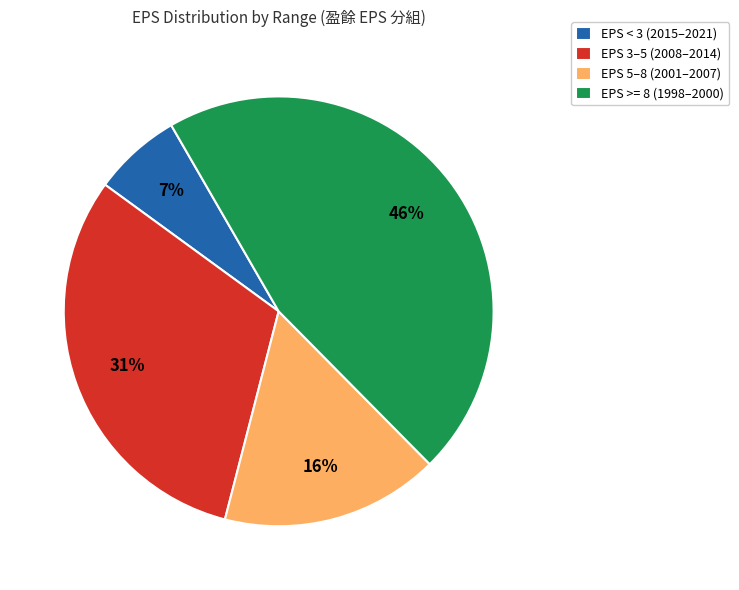

Do EPS 5–8 (2001–2007) and EPS >= 8 (1998–2000) together represent more than half of the pie?

Yes